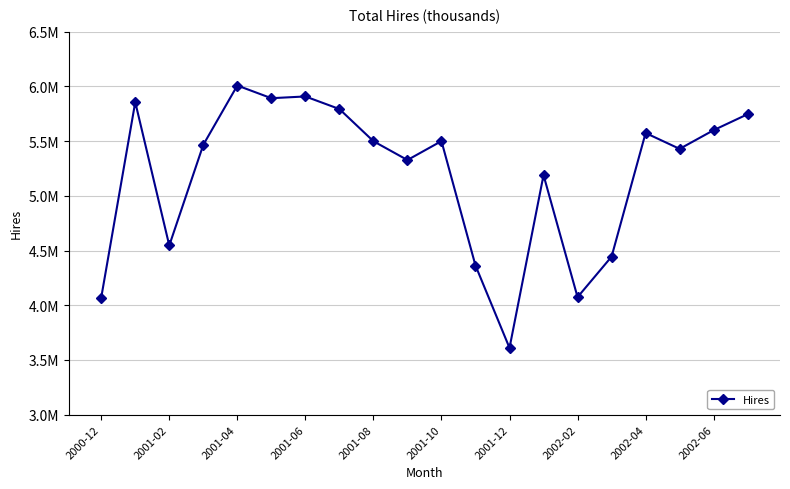

At which label is the value closest to 4809000?

2001-02